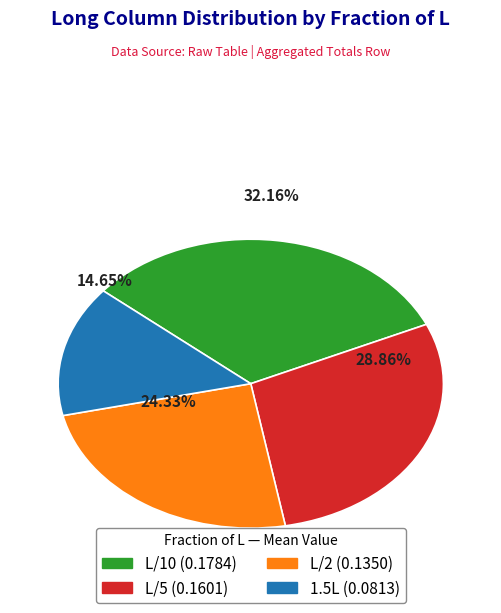

The L/2 slice represents 13% of the pie. True or false?

False